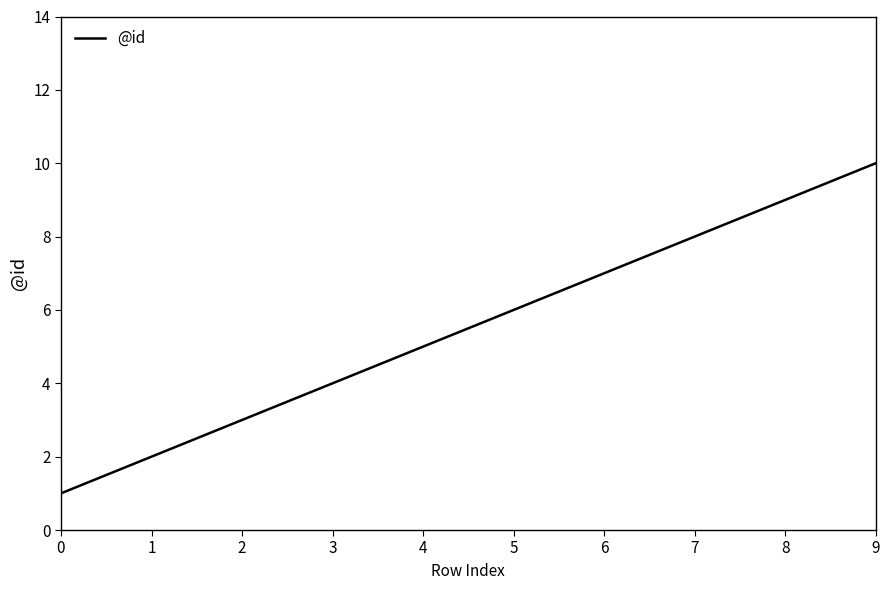

True or false: the data has more than 2 interior local peaks.

False